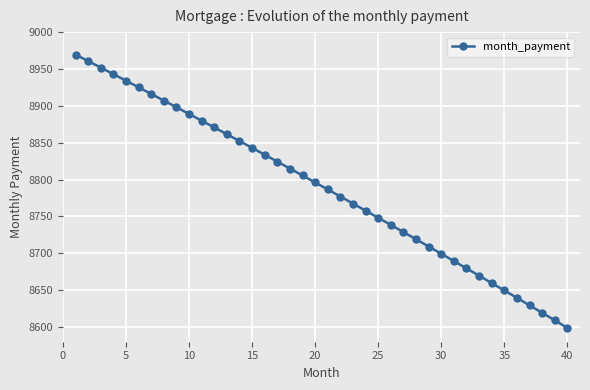

What is the difference between the maximum and minimum values?

370.7